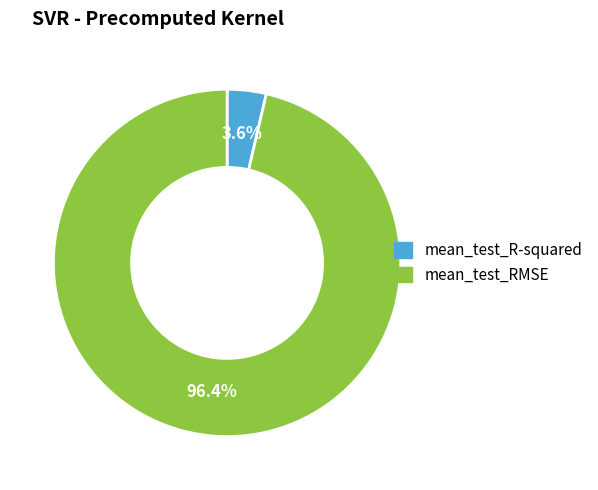

Is there a majority slice in this chart?

Yes